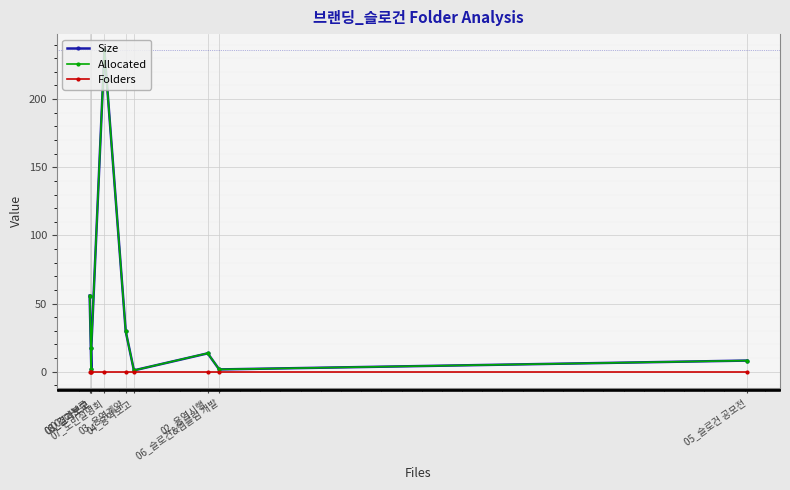

Which has a higher value, 03_용역계약 or 05_슬로건 공모전?

03_용역계약